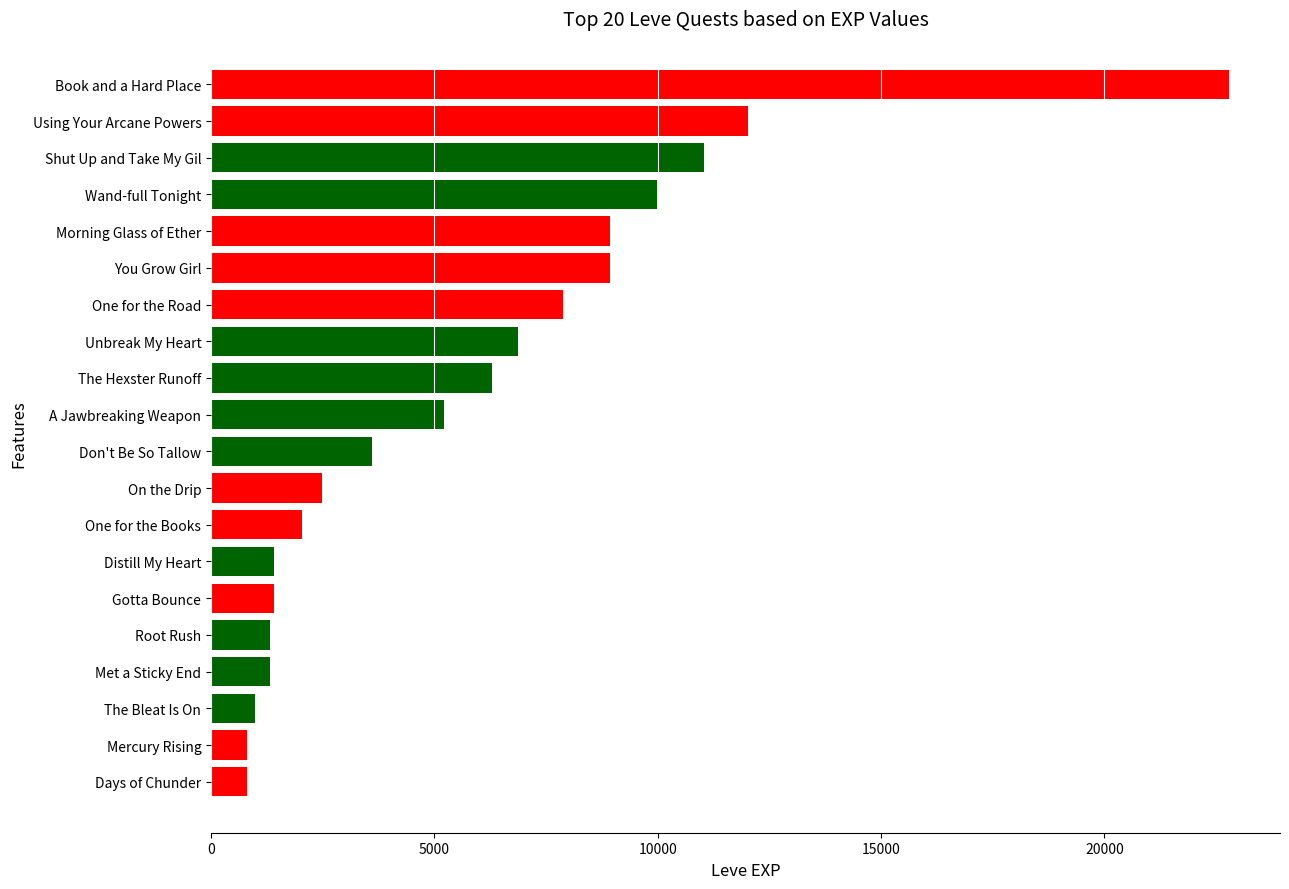

Approximately how many times larger is the value at You Grow Girl compared to Morning Glass of Ether?

1.0